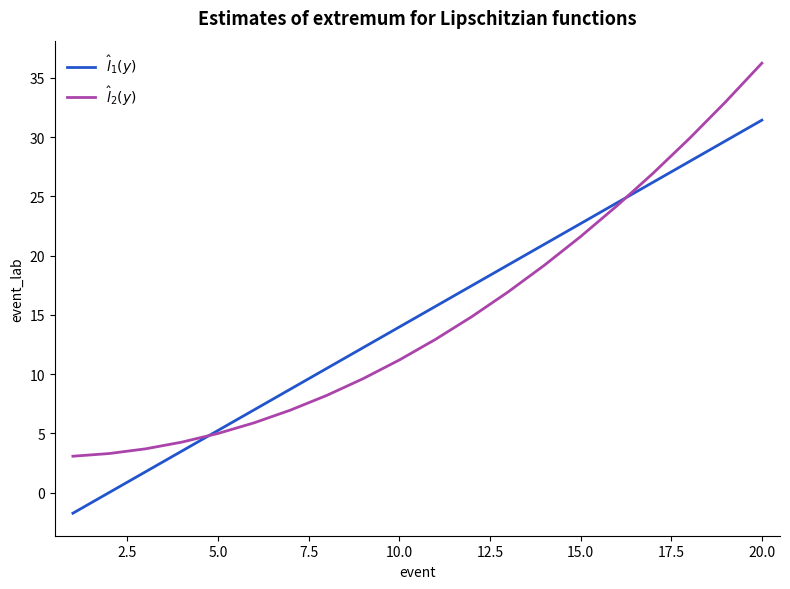

After their last crossing, which series has the higher values: $\hat{l}_1(y)$ or $\hat{l}_2(y)$?

$\hat{l}_2(y)$